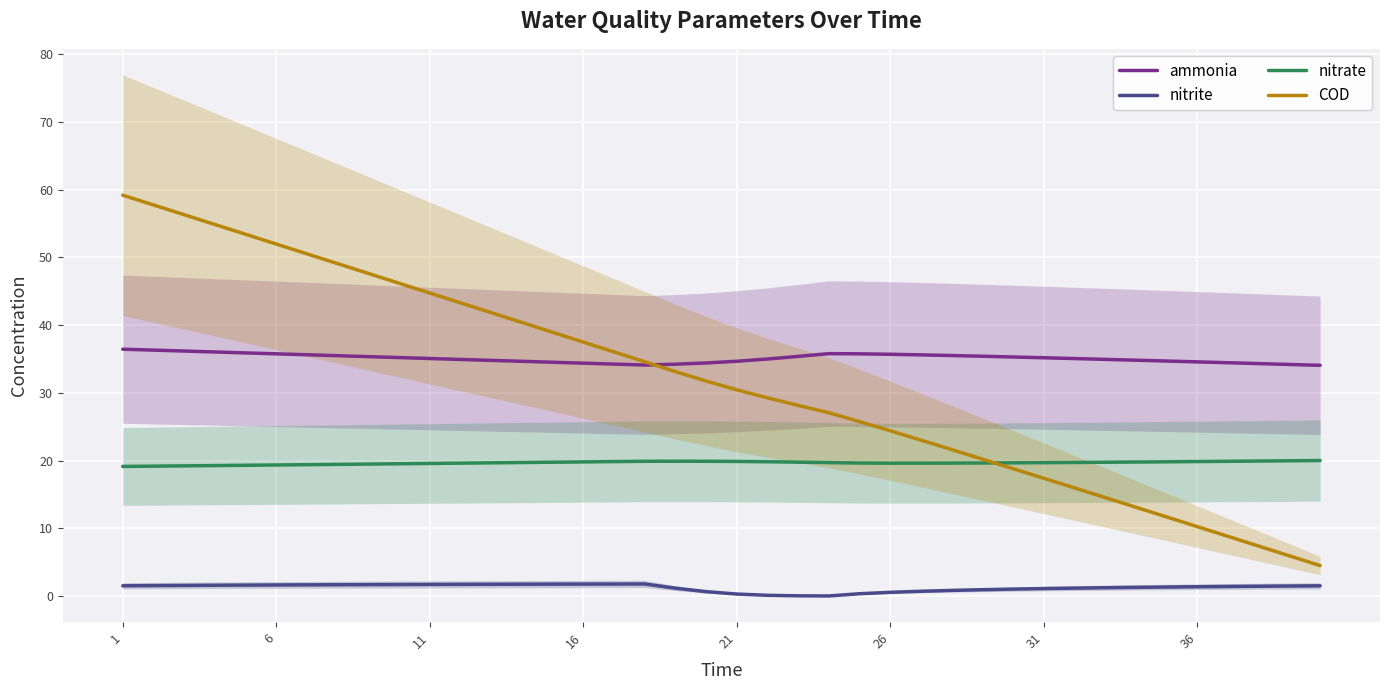

The nitrate series shows 11.4 at 39. True or false?

False